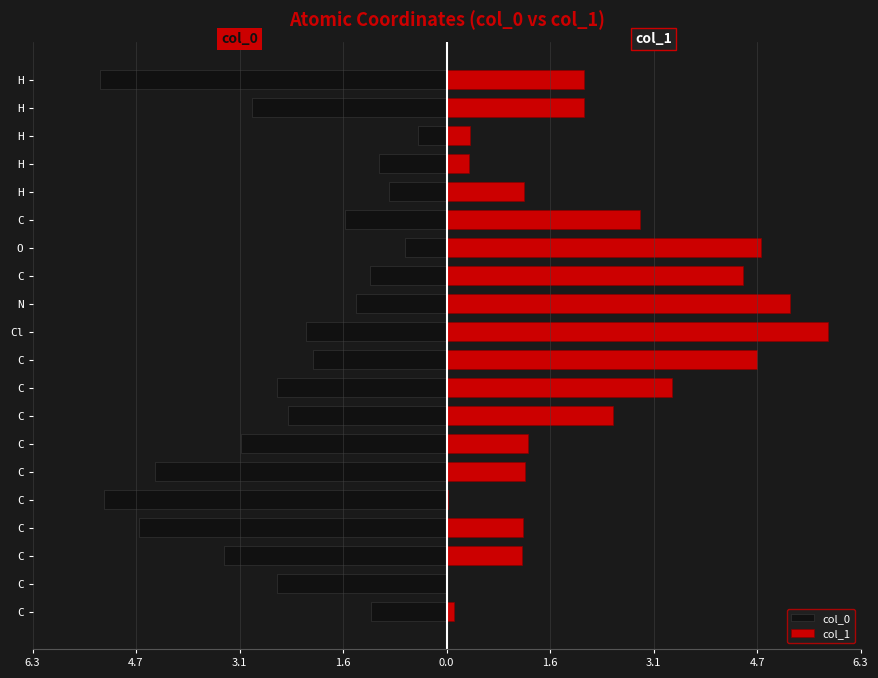

Rank the series by their maximum value, from lowest to highest.

col_0, col_1